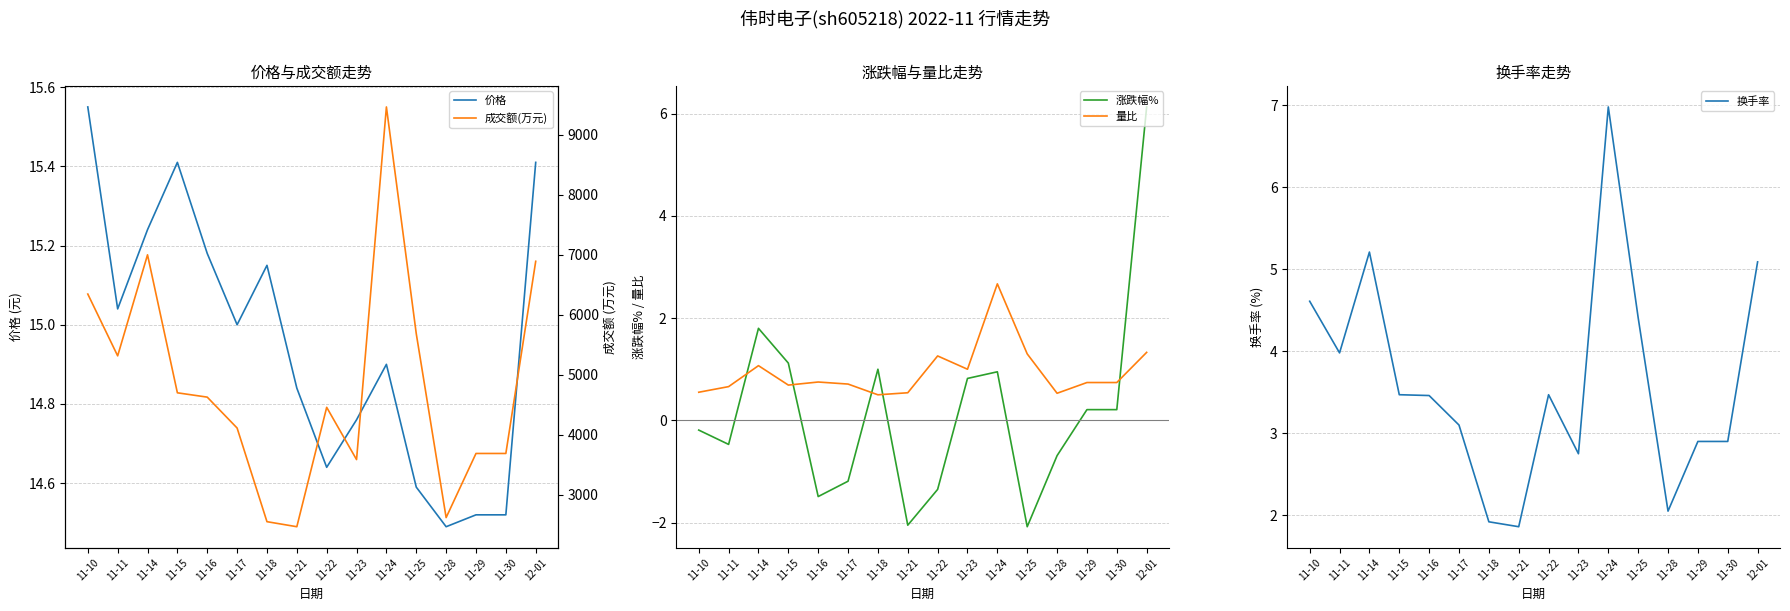

Where do 换手率 and 涨跌幅% first cross each other?

11-30 and 12-01